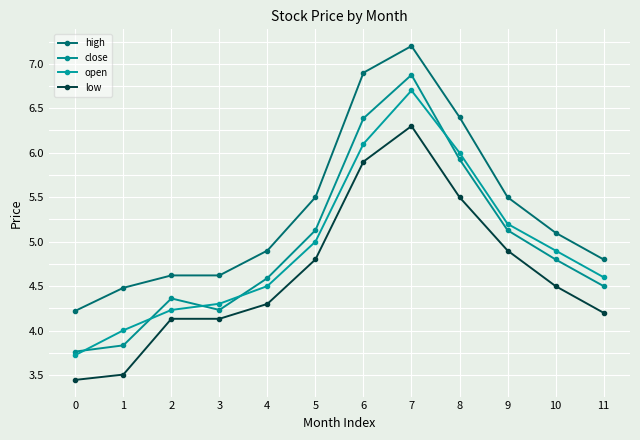

How many data points does each series have?

12